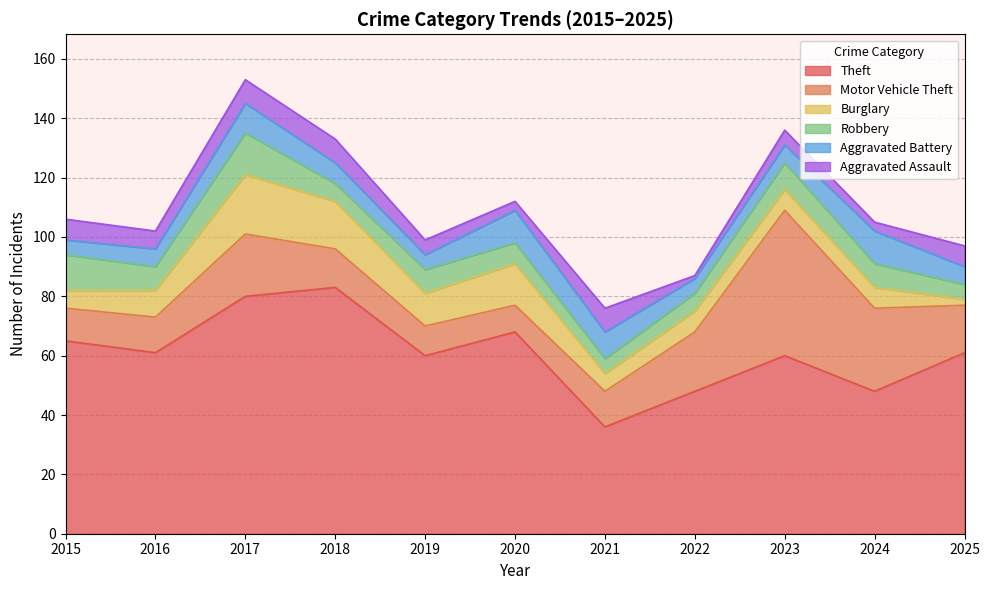

True or false: Aggravated Assault and Theft intersect in this chart.

False